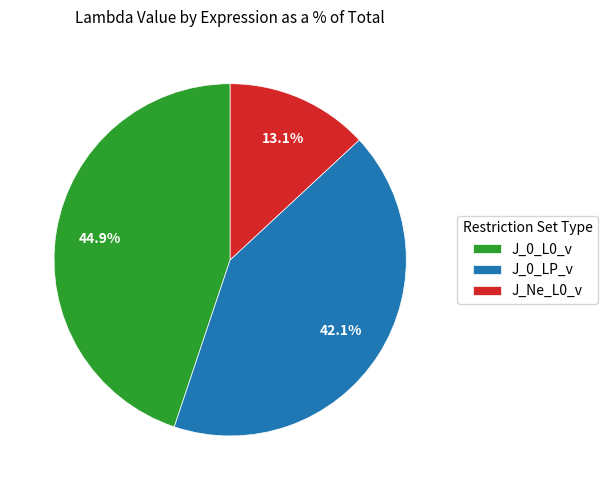

Which slice is the largest?

J_0_L0_v